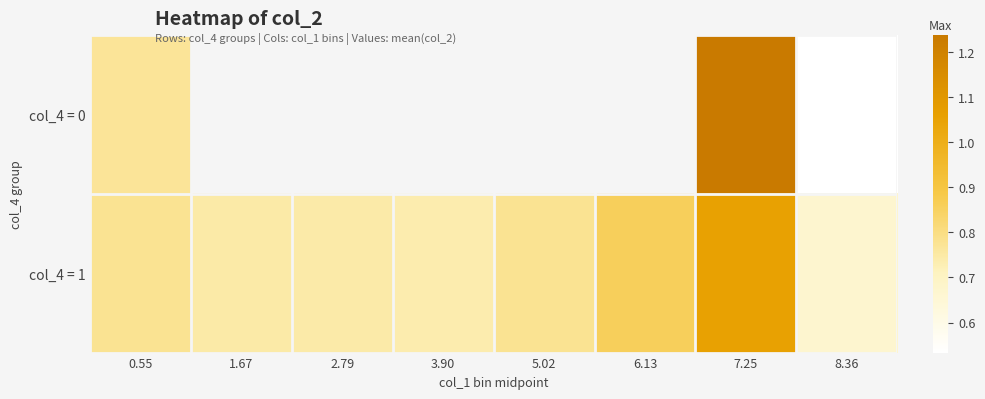

At how many categories does at least one series exceed 0?

8